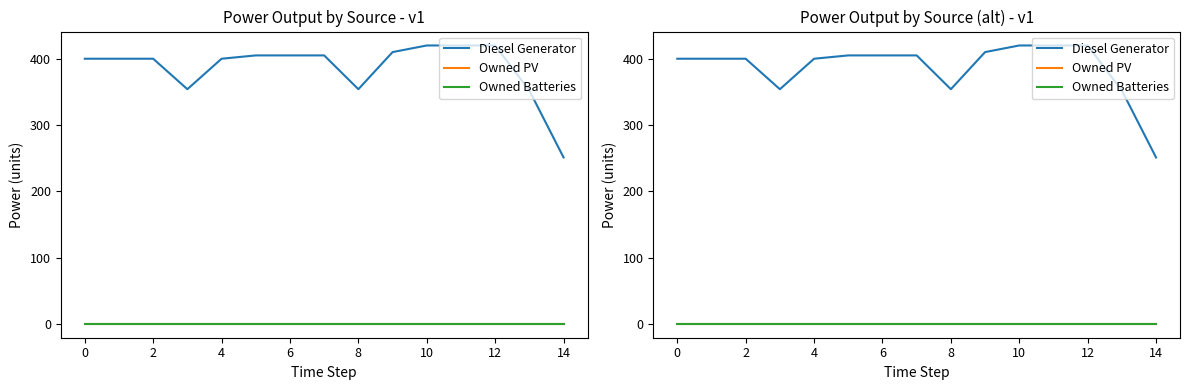

Count the number of categories in the chart.

15